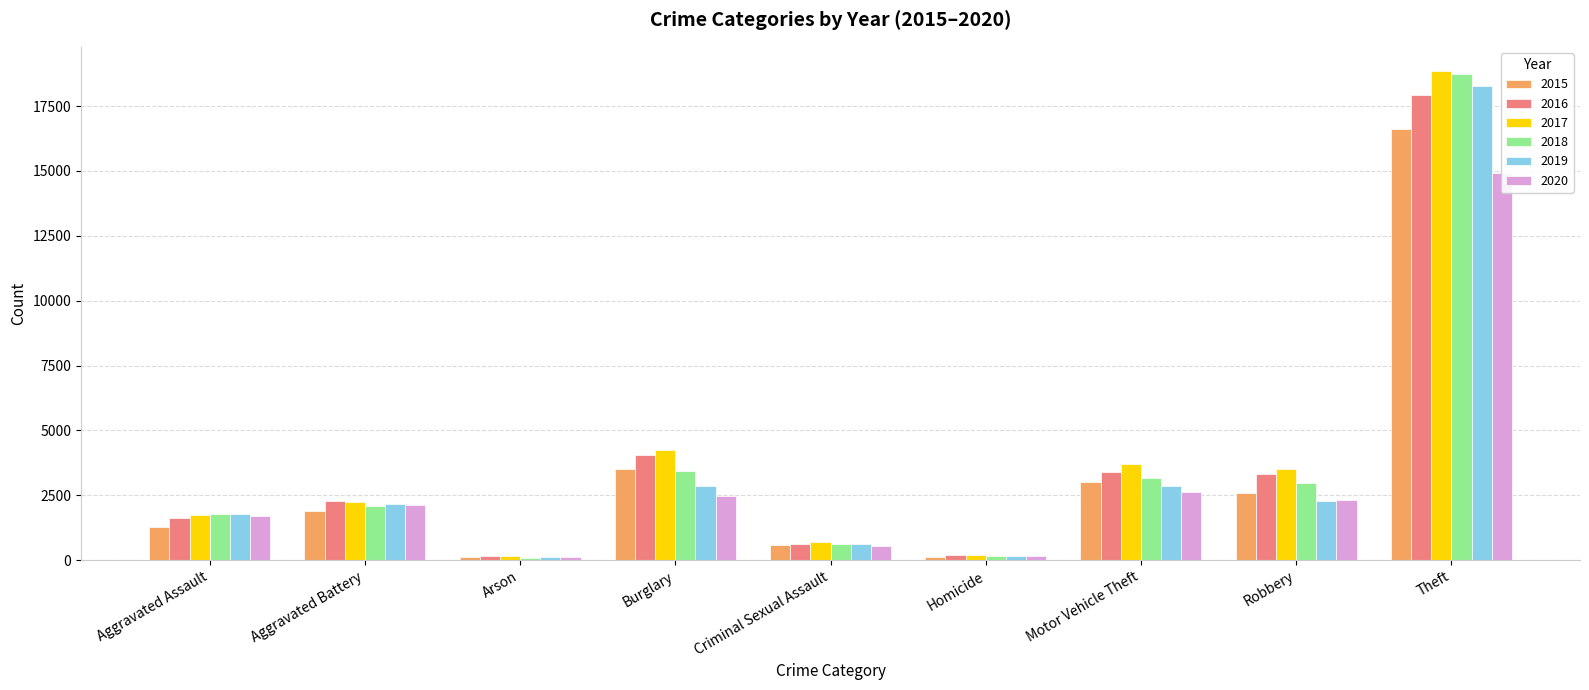

Reading left to right, transcribe all the data shown in this chart.

2015: 1277	1895	122	3532	576	125	3002	2574	16621
2016: 1627	2278	160	4046	606	186	3393	3338	17914
2017: 1738	2240	153	4231	683	195	3713	3526	18842
2018: 1786	2069	99	3445	631	156	3149	2991	18735
2019: 1788	2152	110	2868	616	142	2866	2288	18274
2020: 1707	2107	117	2478	535	166	2637	2326	14935